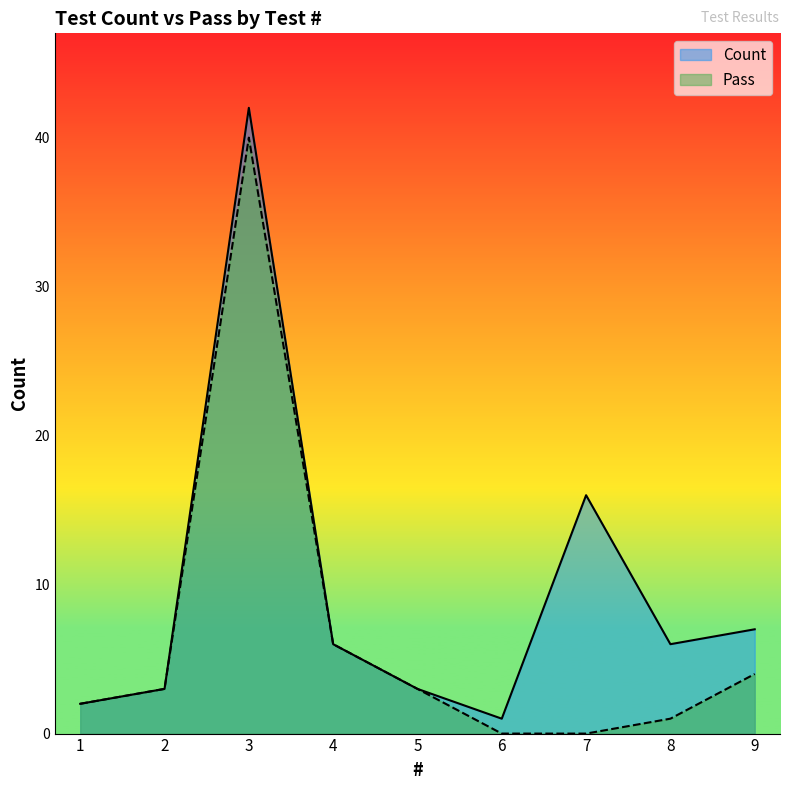

Rank the categories by Pass value from lowest to highest.

6, 7, 8, 1, 2, 5, 9, 4, 3